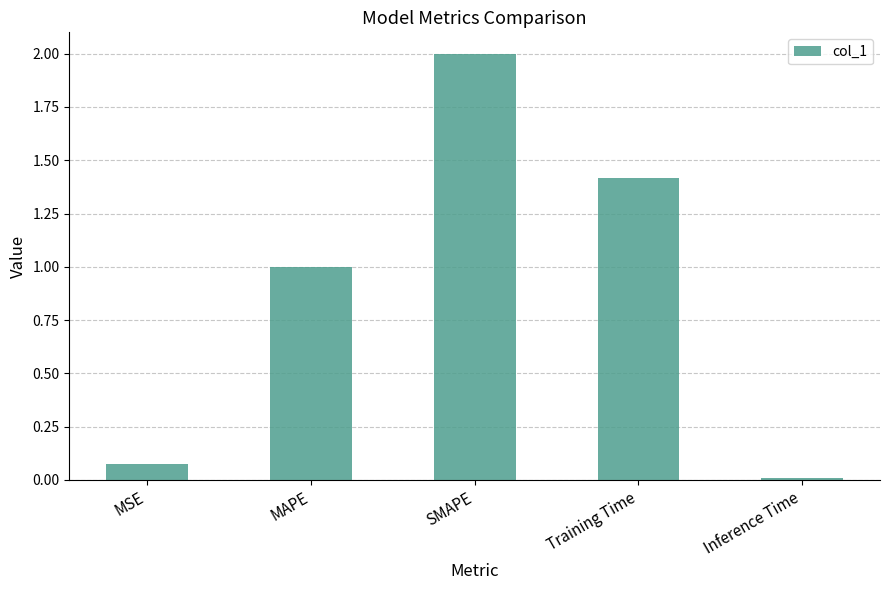

What position from the right is Inference Time?

1